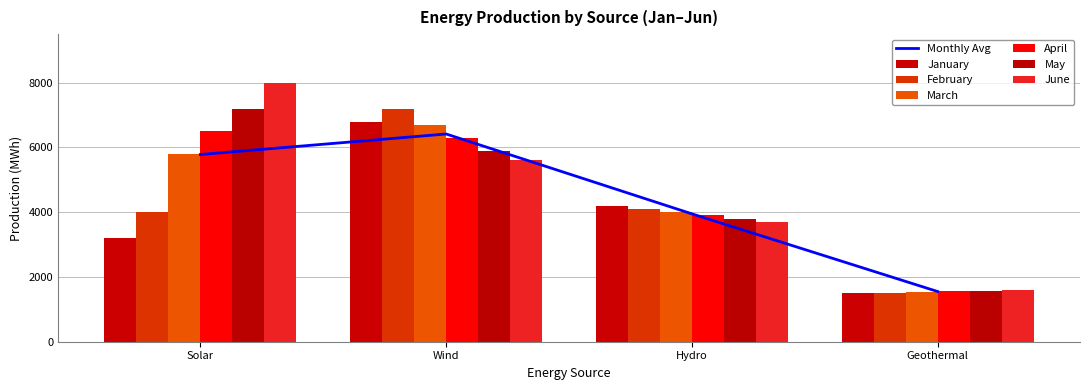

The value of May at Hydro is 1750. True or false?

False